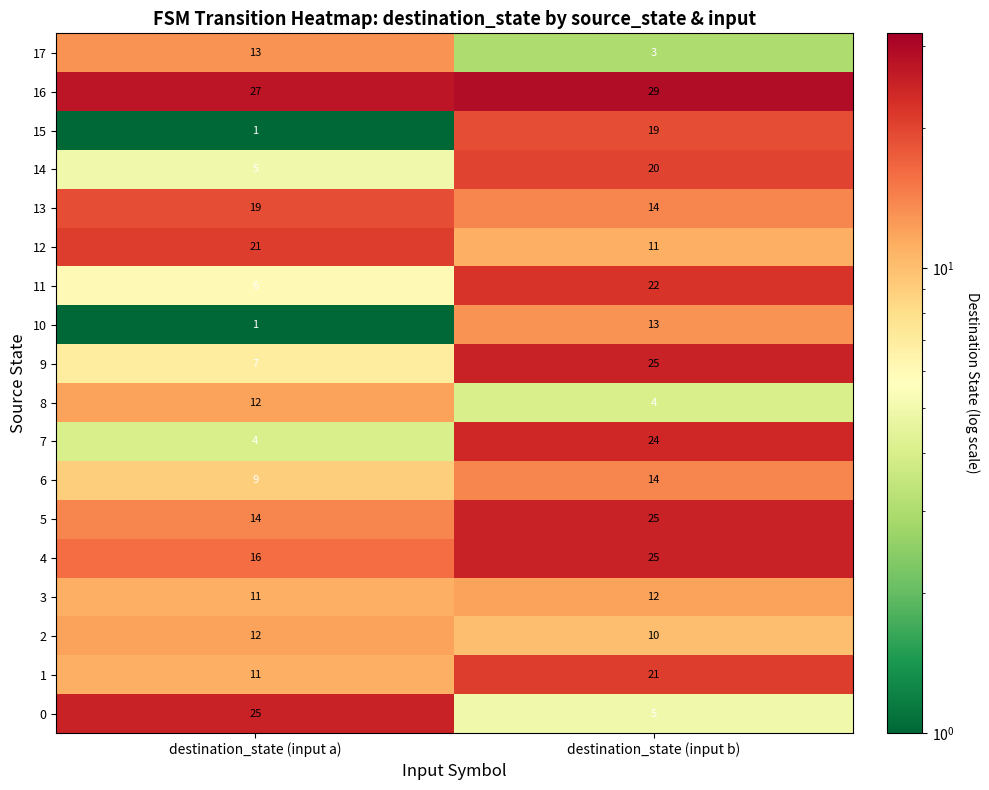

Which category has the highest value across all series?

destination_state (input b)